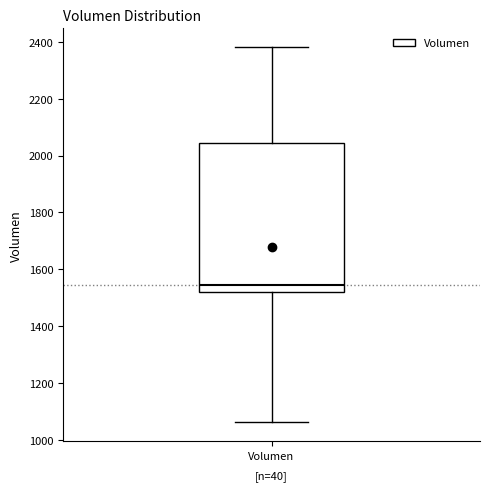

Read this box plot against the y-axis: the position of the median line, the range covered by the box, and the ends of both whiskers. The values are not printed on the chart, so give them approximately, as read against the axis.

median 1540, box 1520 to 2040, whiskers 1060 to 2380